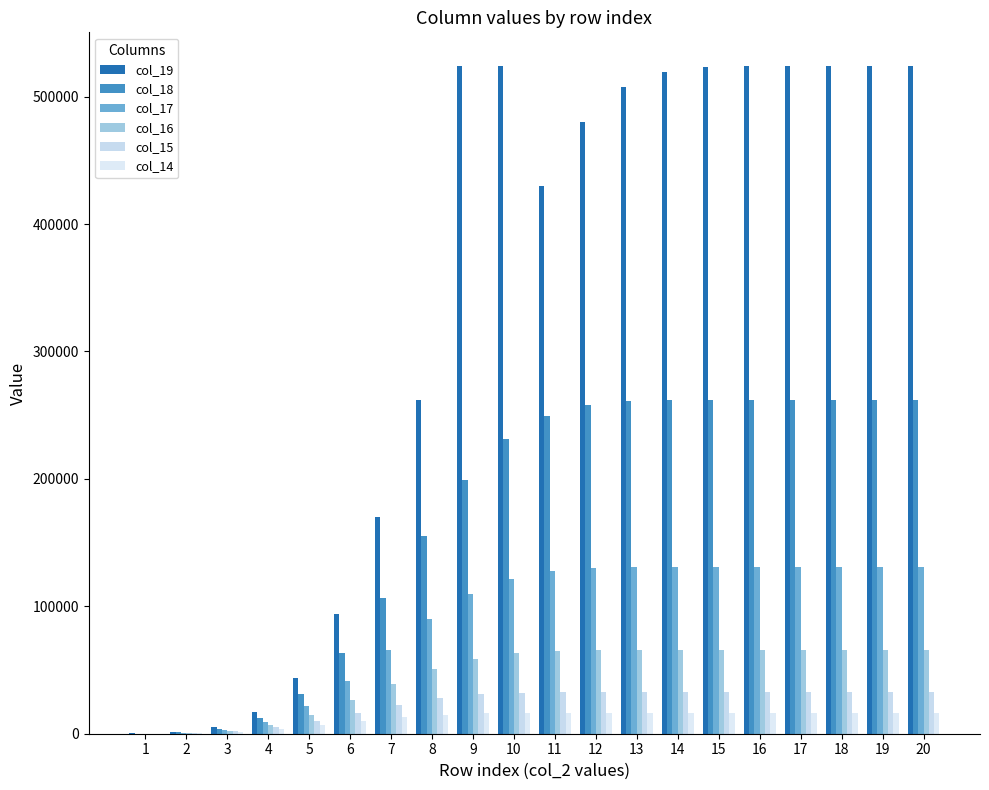

List the labels in order of col_15 value, smallest first.

1, 2, 3, 4, 5, 6, 7, 8, 9, 10, 11, 12, 13, 14, 15, 16, 17, 18, 19, 20